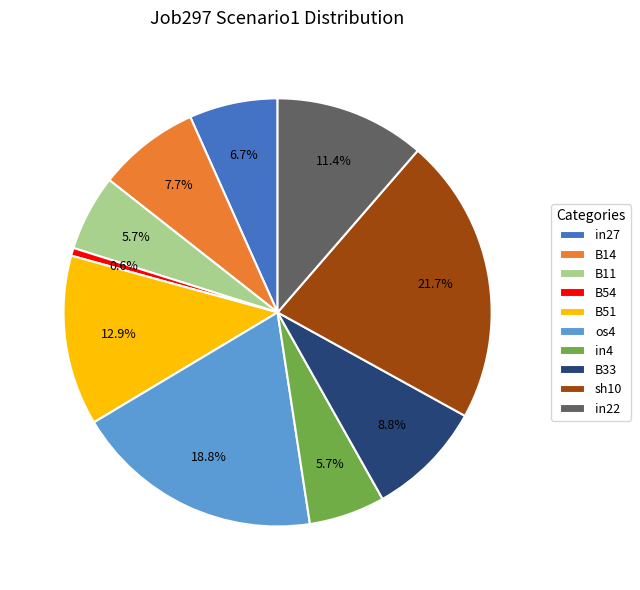

To the nearest percent, what is the combined percentage of in4 and in22?

17%